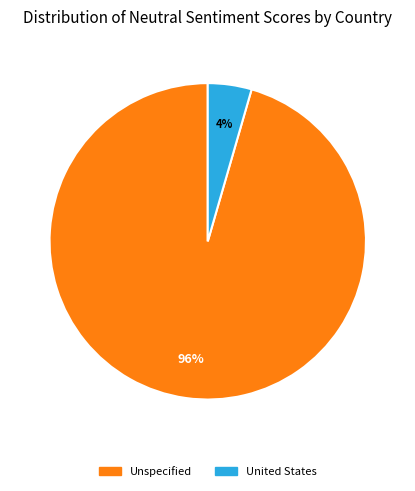

Does any single category account for the majority?

Yes